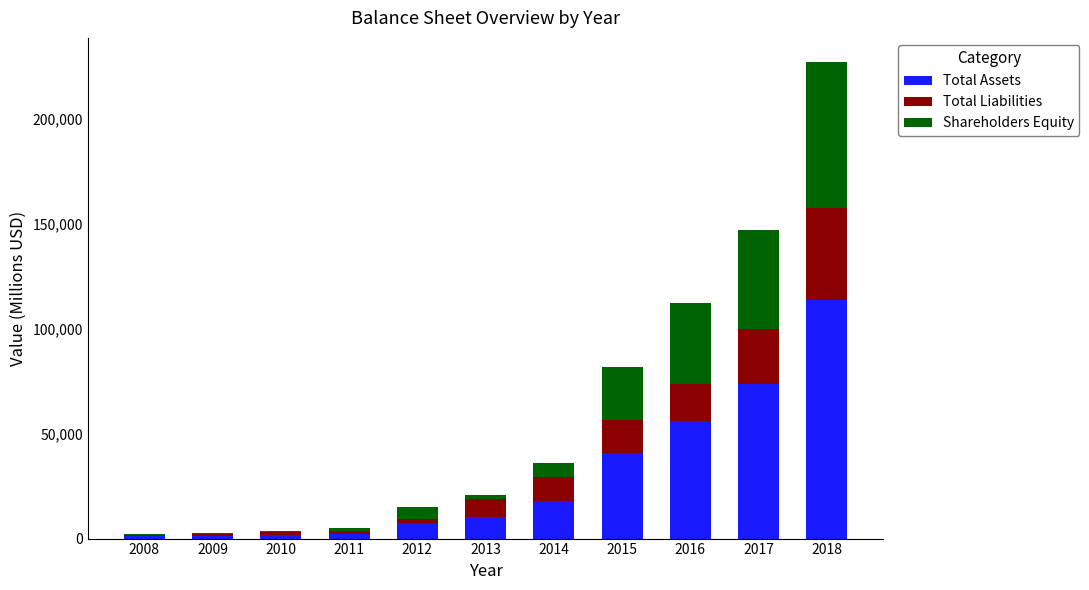

At which category is the sum across all series the highest?

2018